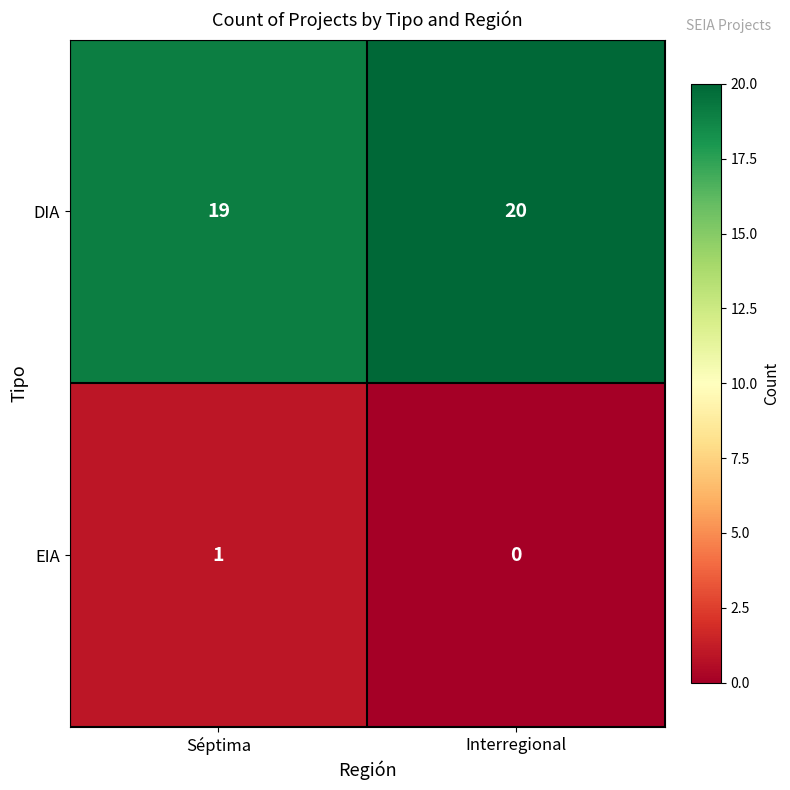

True or false: EIA has a value of 1 at Séptima.

True